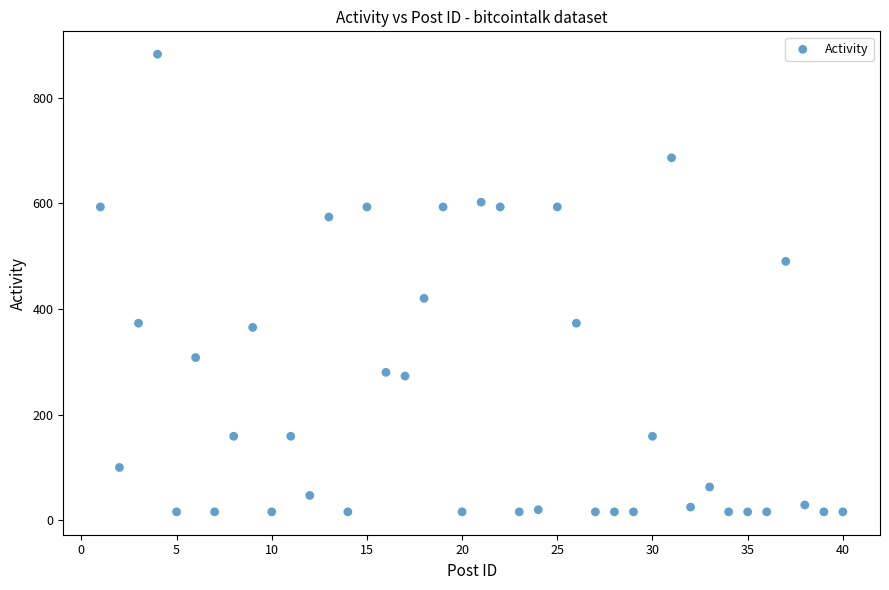

What Y value in the scatter plot is closest to 449?

420